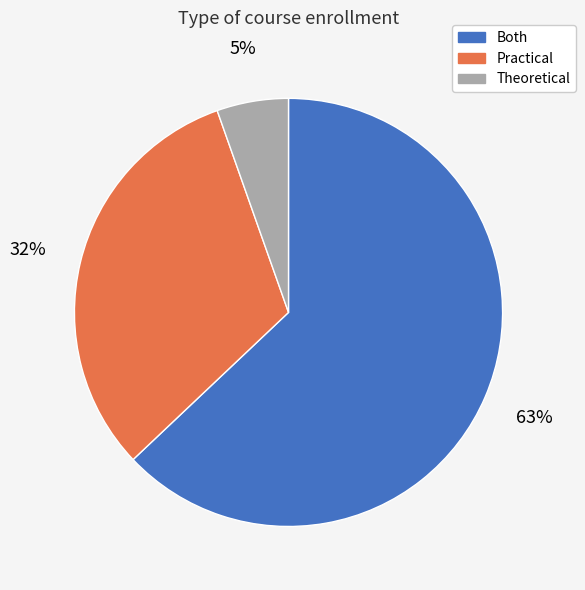

To the nearest percent, what is the combined percentage of Both and Theoretical?

68%